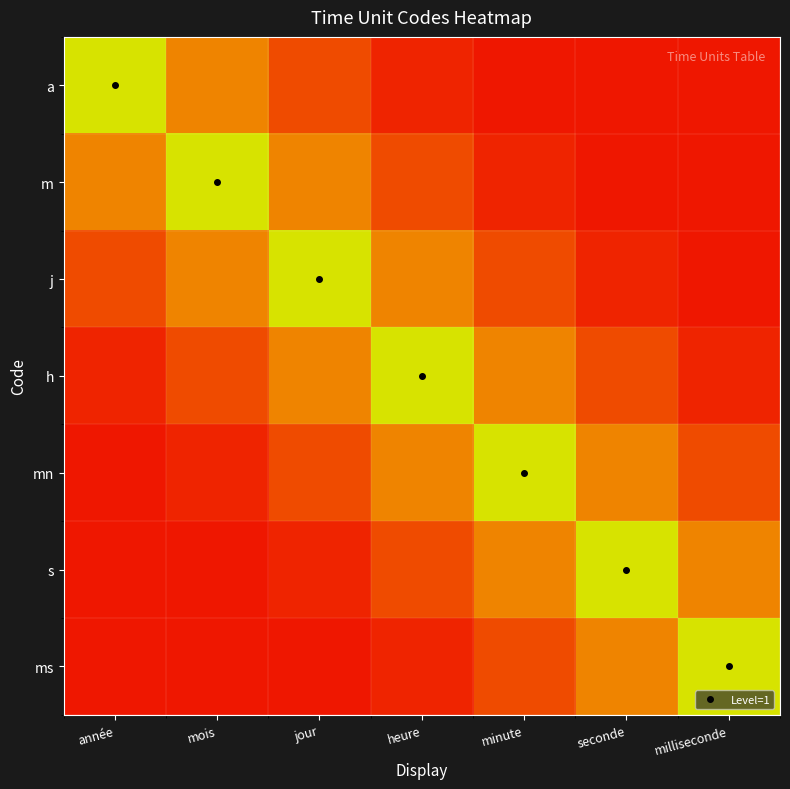

At which label does a reach its minimum?

minute